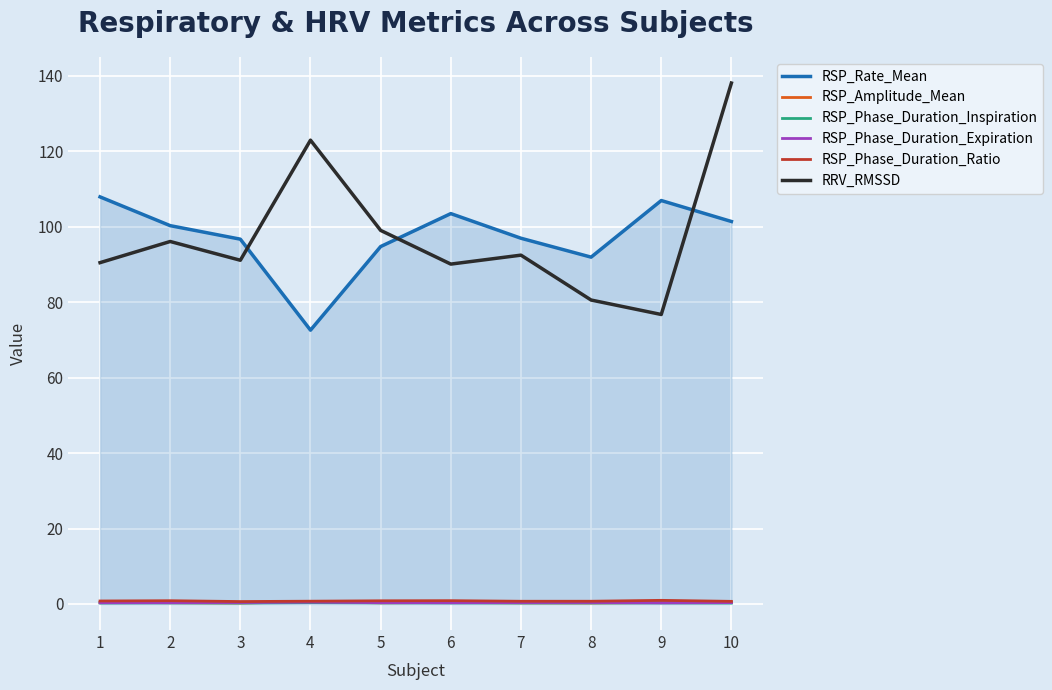

At which category is the sum across all series the highest?

10